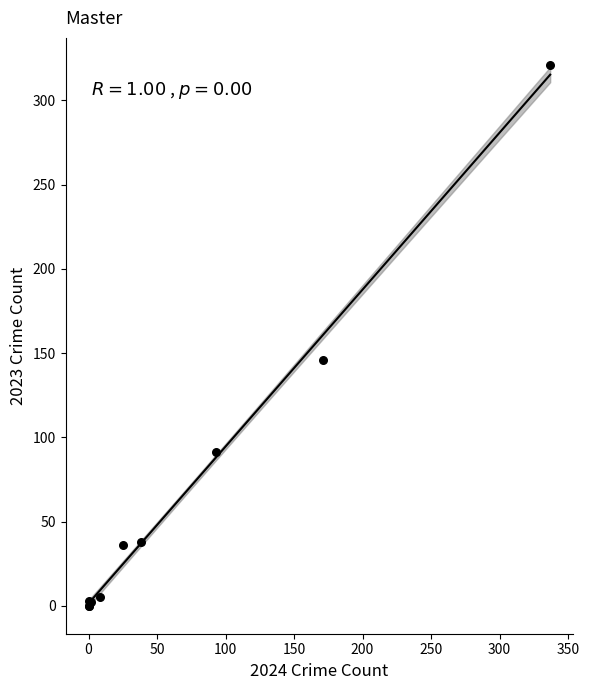

What Y value in the scatter plot is closest to 160?

146